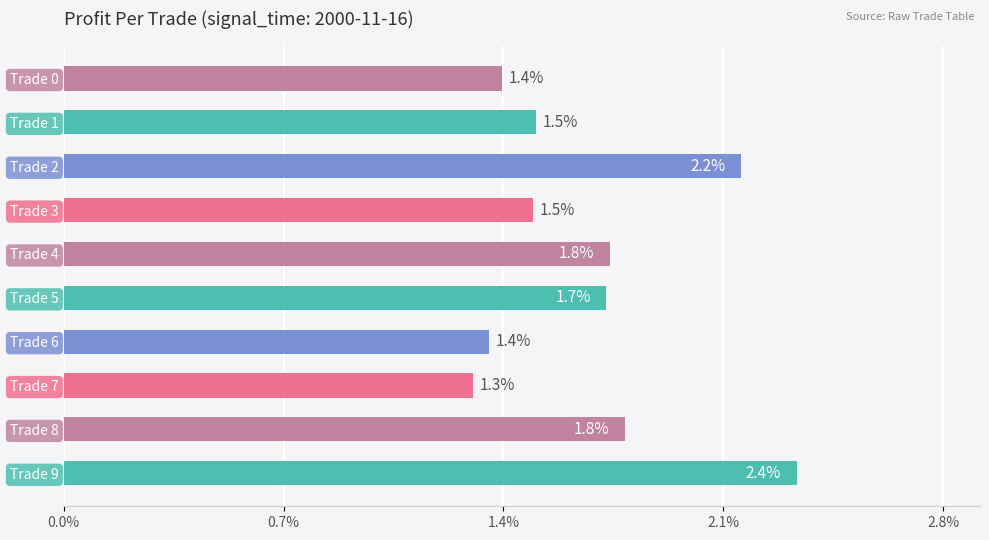

Reading bottom to top, what are all the values shown in this chart?

2.4	1.8	1.3	1.4	1.7	1.8	1.5	2.2	1.5	1.4